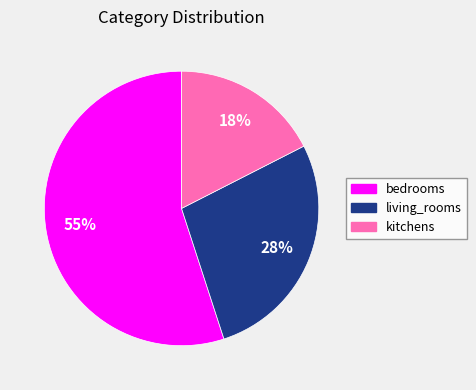

Which category accounts for the majority?

bedrooms